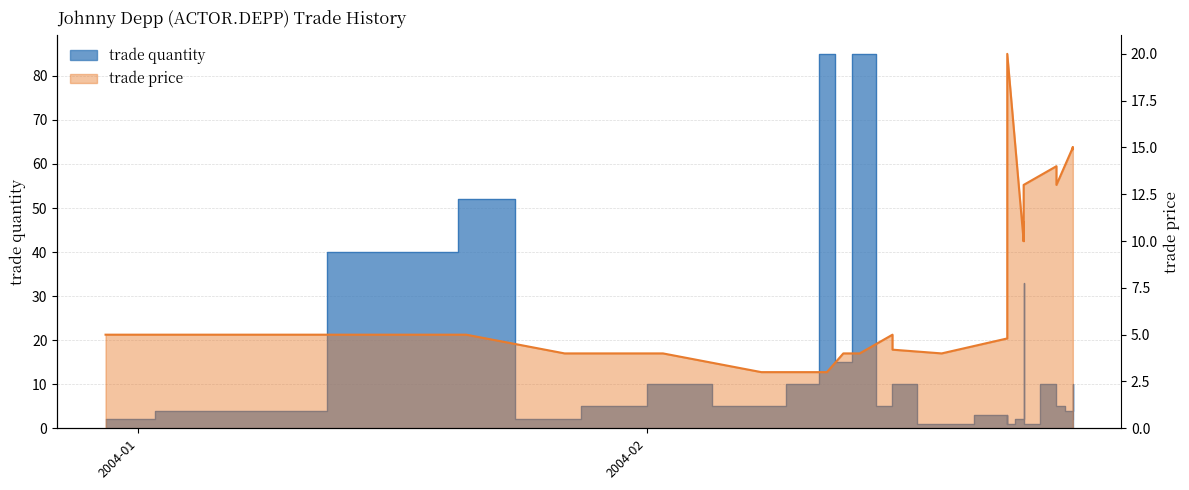

Reading right to left, what are all the values shown in this chart?

trade price: 15.0	15.0	14.9	15.0	13.0	13.8	14.0	13.0	12.9	10.0	11.0	11.0	11.0	10.0	20.0	12.0	12.0	10.0	5.0	4.8	4.0	4.2	4.3	4.3	5.0	5.0	4.0	4.0	3.0	3.0	3.0	4.0	4.0	4.0	4.0	5.0	5.0	5.0	5.0	5.0
trade quantity: 2.0	10.0	6.0	4.0	5.0	6.0	10.0	1.0	7.0	33.0	7.0	3.0	2.0	2.0	1.0	2.0	3.0	3.0	1.0	3.0	1.0	10.0	6.0	5.0	5.0	5.0	85.0	15.0	85.0	10.0	5.0	10.0	5.0	5.0	2.0	52.0	40.0	4.0	2.0	2.0